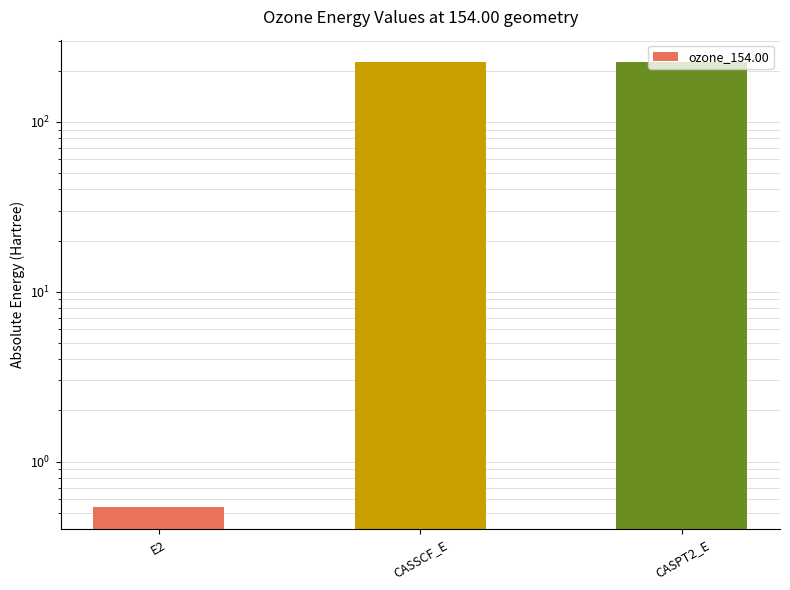

Are the bars grouped side by side (vs. stacked)?

No